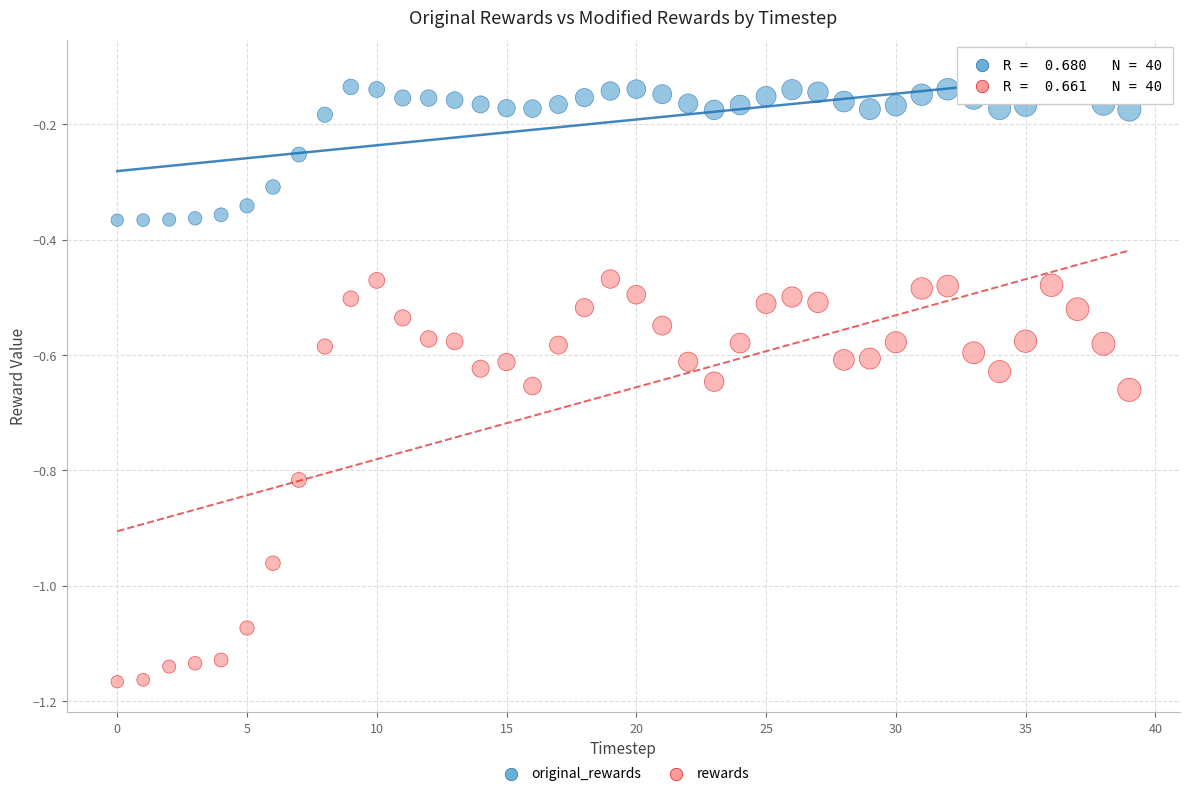

Which series reaches the minimum Y coordinate?

rewards